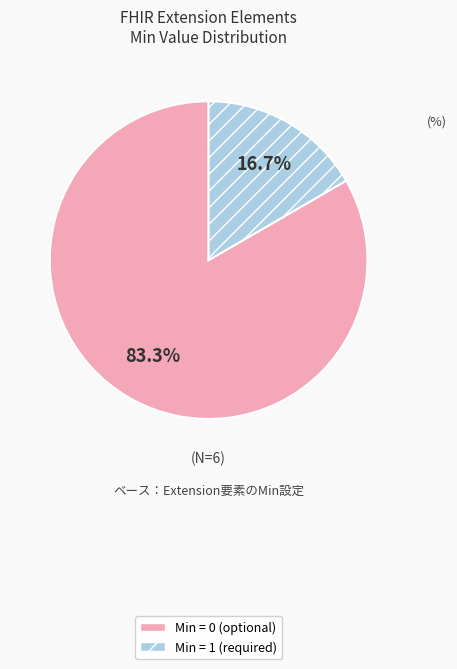

How many segments does this pie chart have?

2